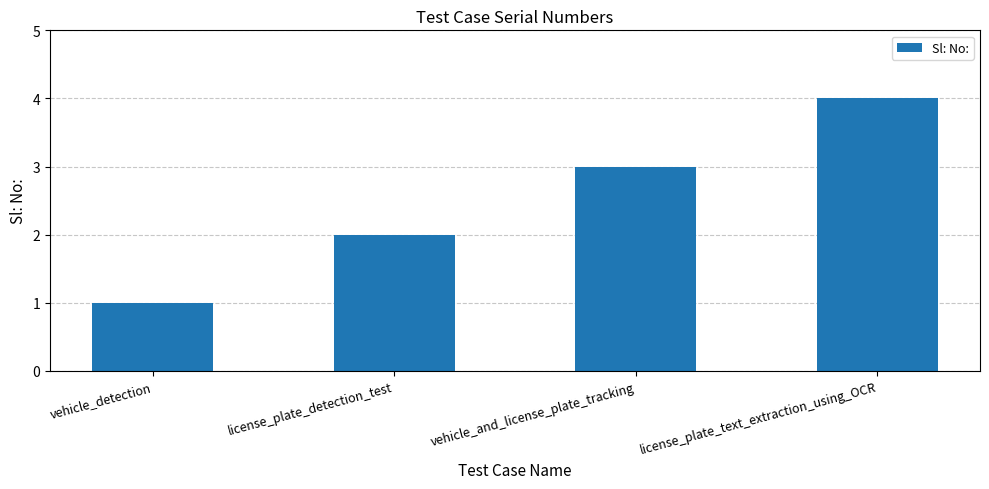

What is the label of the 4th bar from the left?

license_plate_text_extraction_using_OCR